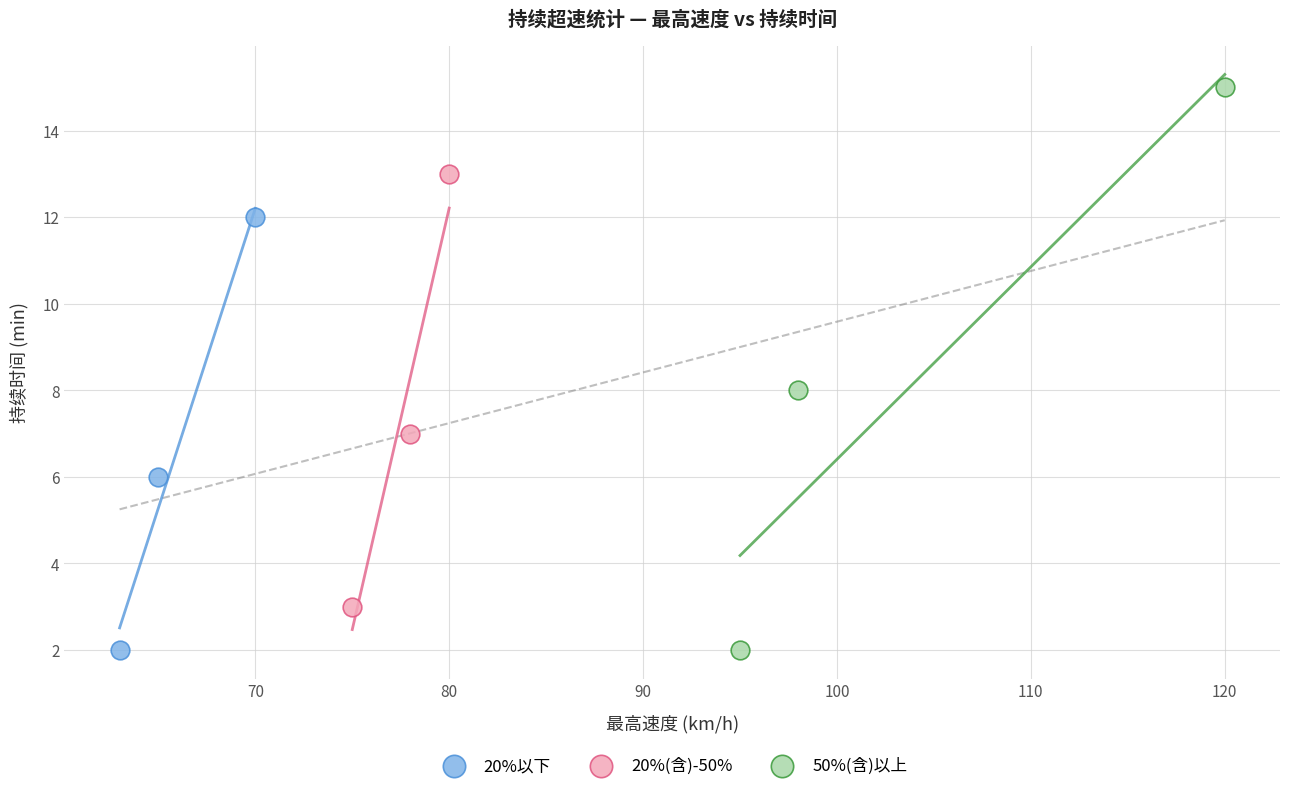

Which series has the widest spread of Y values?

50%(含)以上